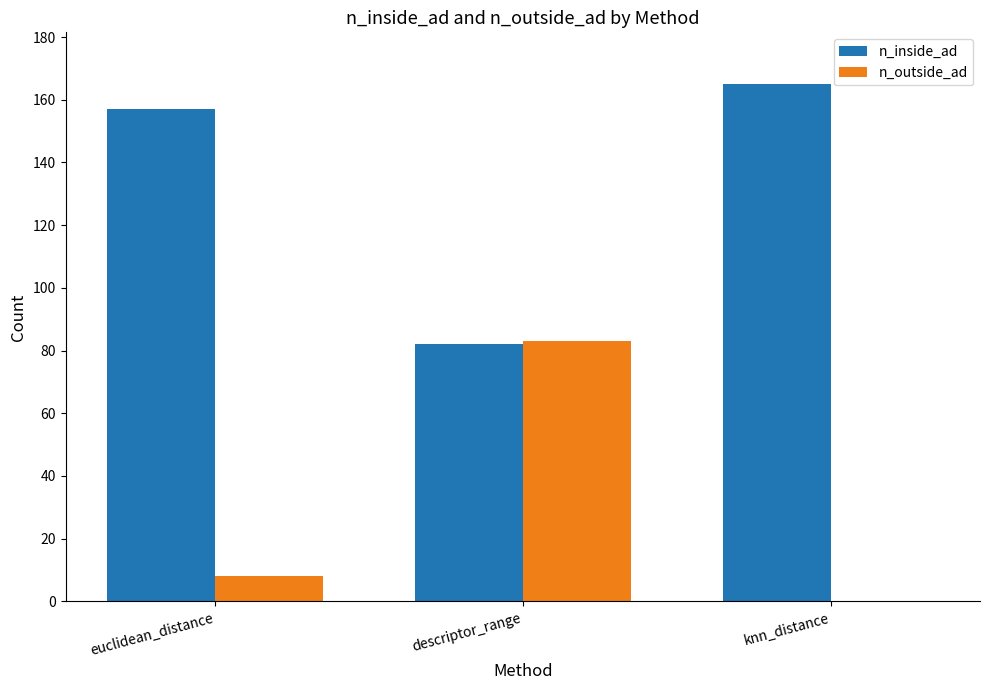

At which label is n_outside_ad closest to 41?

euclidean_distance